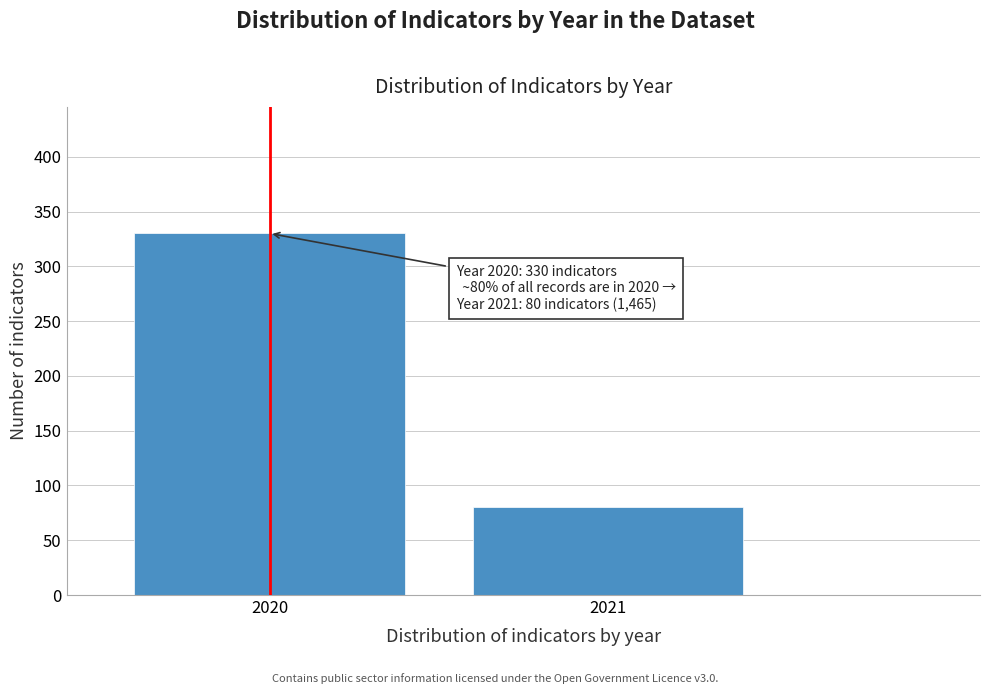

Reading left to right, transcribe all the data shown in this chart.

330	80